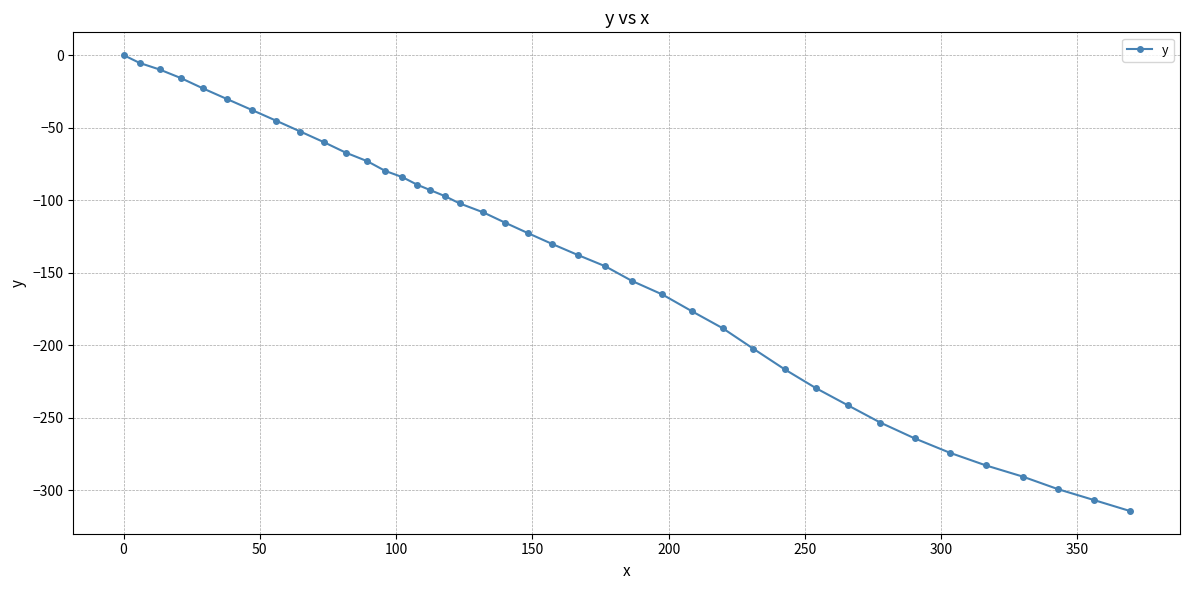

What is the minimum value shown in the chart?

-314.2